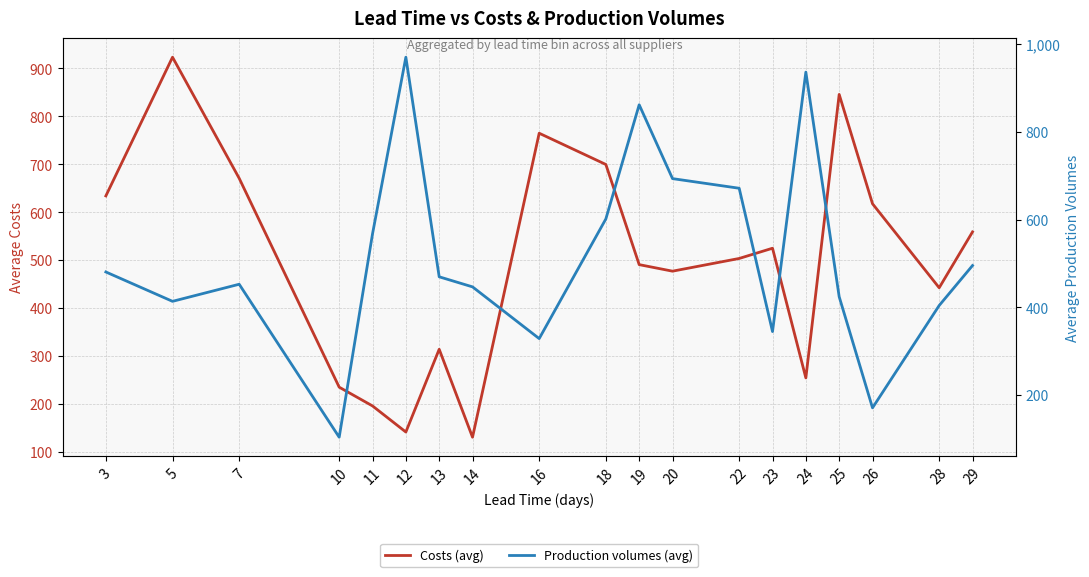

At 24, list the series in order from largest to smallest.

Production volumes (avg), Costs (avg)